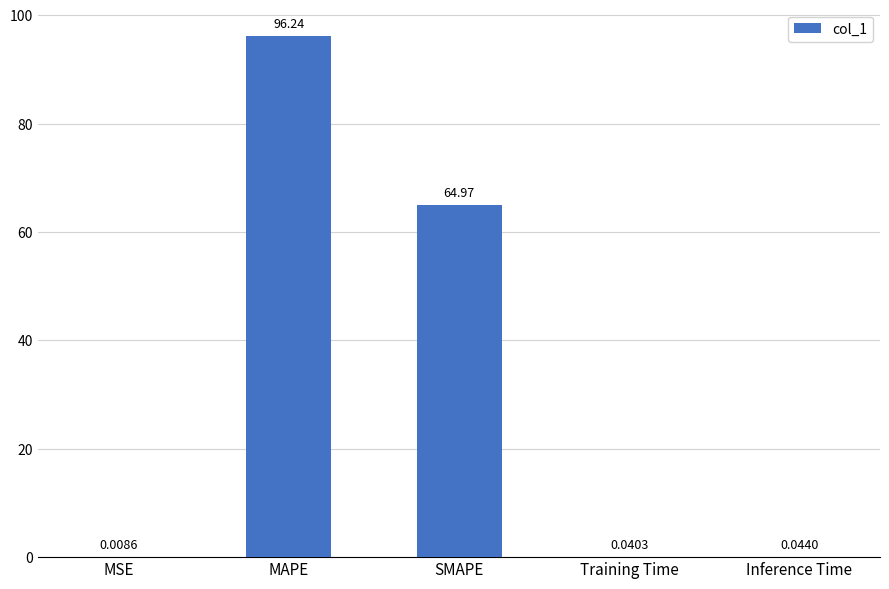

Which has a higher value, Inference Time or SMAPE?

SMAPE